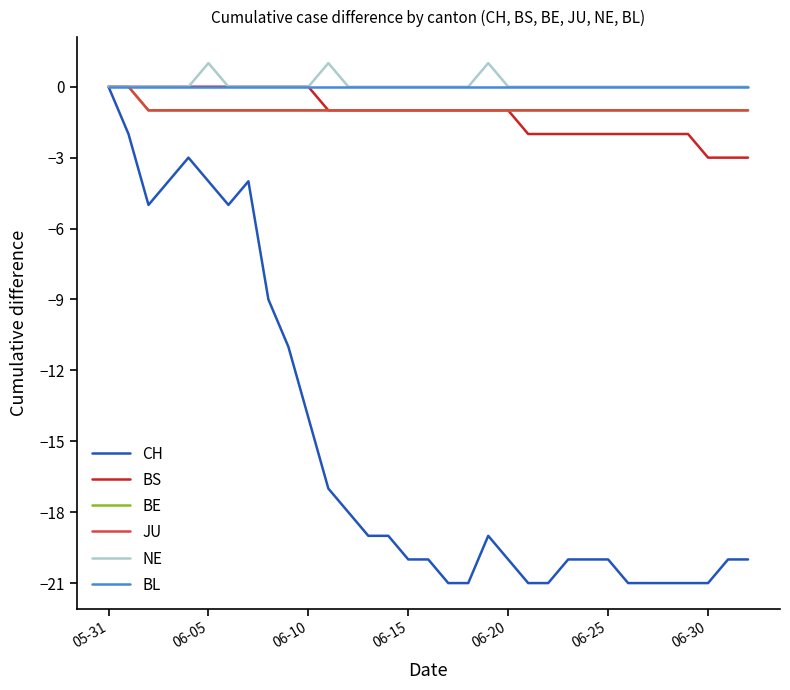

True or false: BL and JU cross at least once.

False